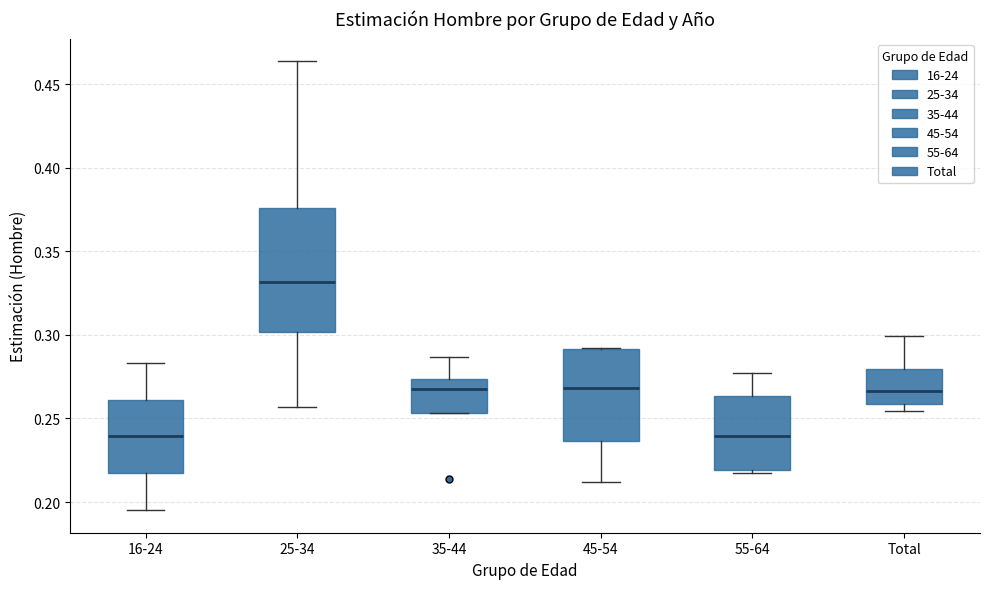

Which box is the tallest, from its lower edge to its upper edge?

25-34